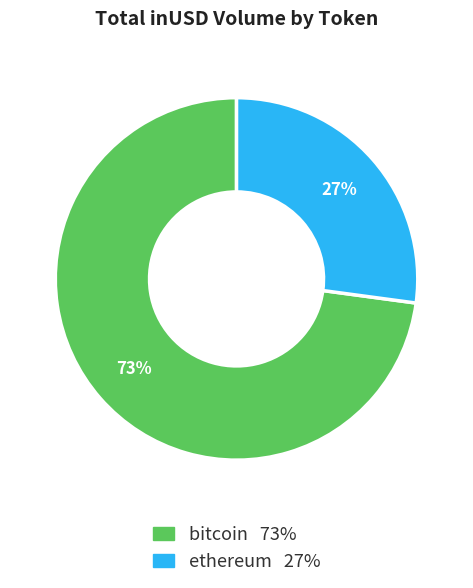

Is ethereum the majority of the pie?

No